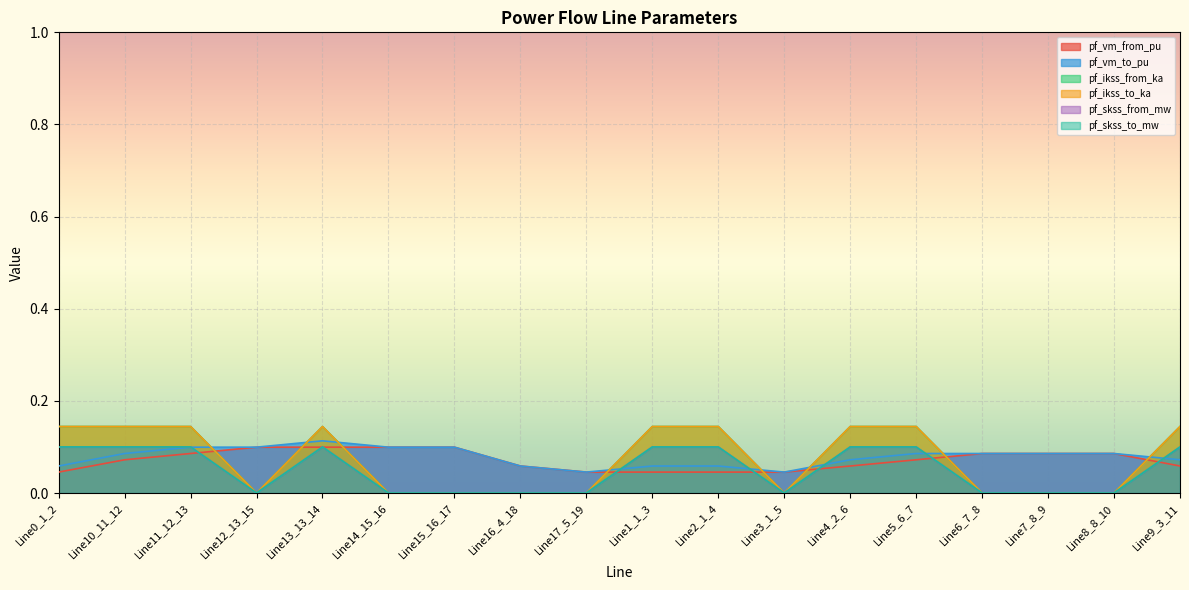

What is the average value of the pf_skss_to_mw series?

0.1